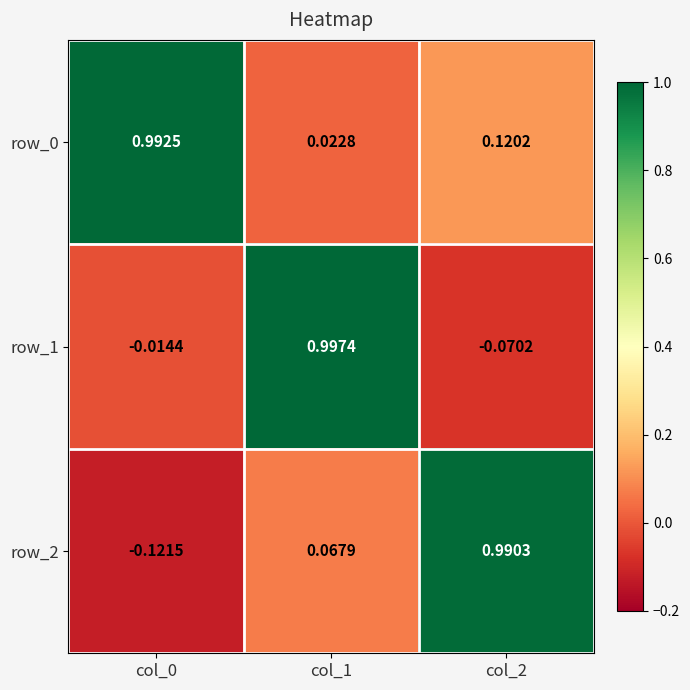

What is the total value across all series at col_1?

1.1